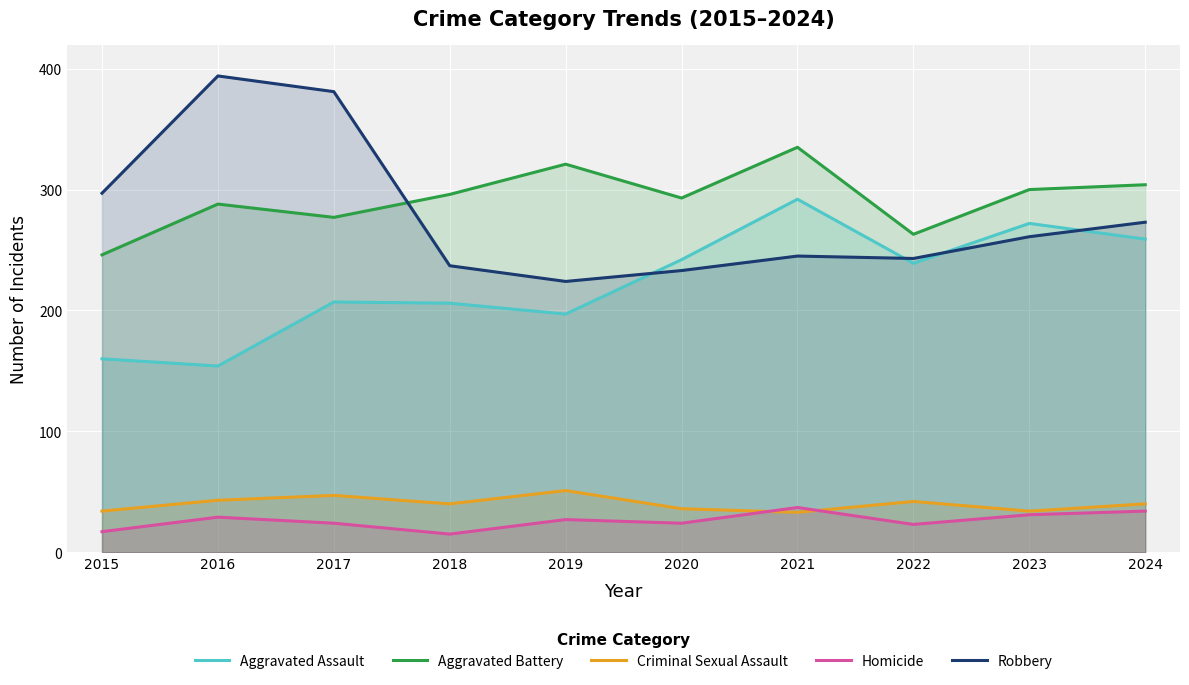

What is the difference between the highest and lowest values at 2024?

270